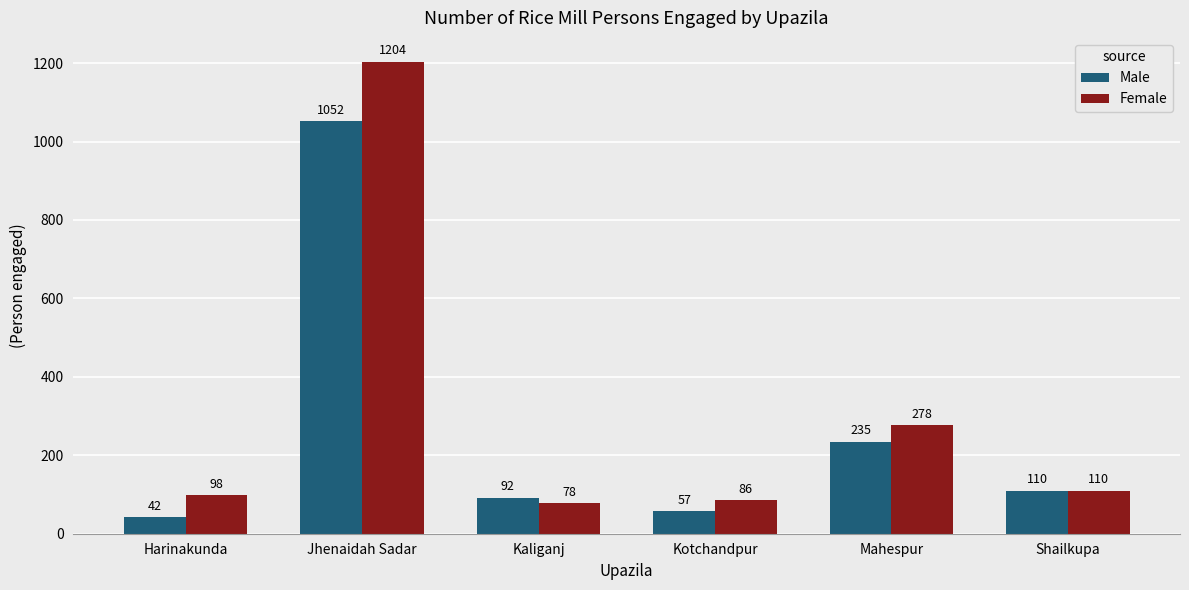

What position from the left is Harinakunda?

1